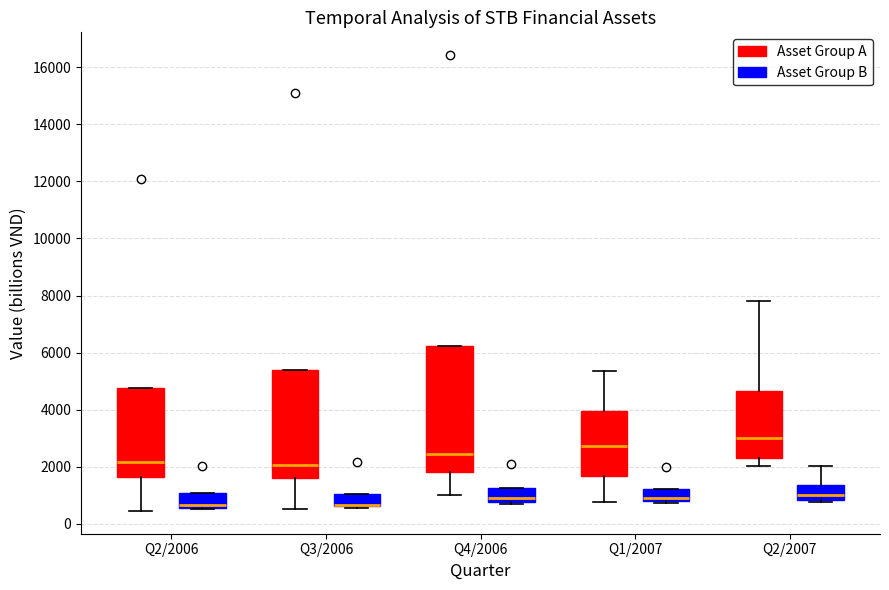

Where does the median line of the box for Q1/2007 (Asset Group A) sit on the y-axis? The values are not printed on the chart, so give them approximately, as read against the axis.

2800